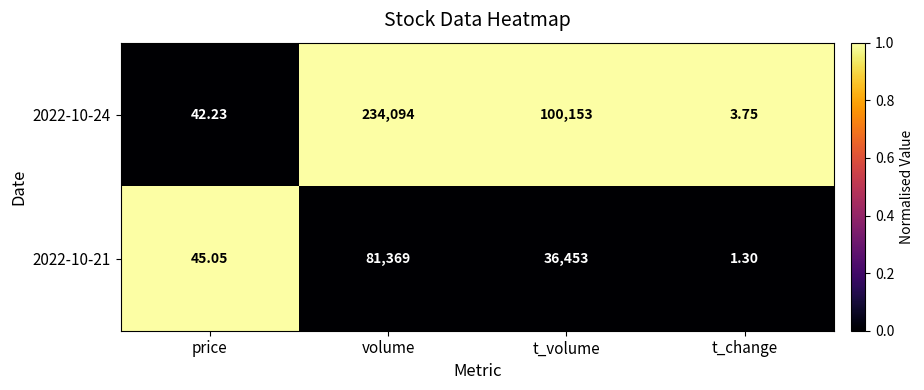

Where is 2022-10-24 nearest to the value 117048?

t_volume